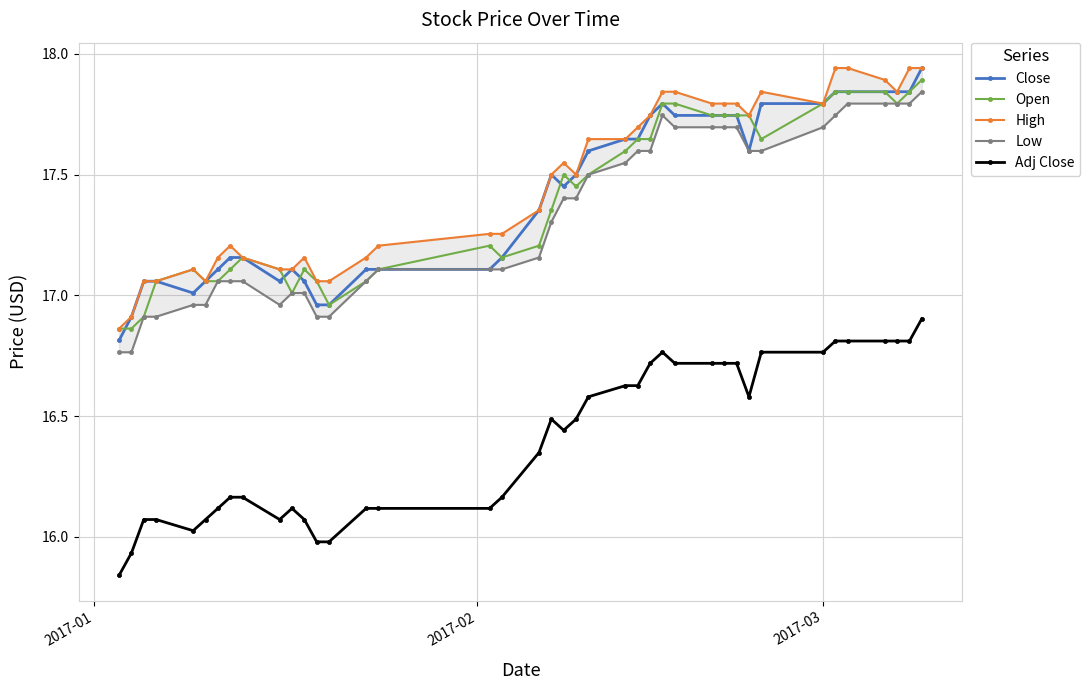

True or false: Adj Close and Close cross at least once.

False